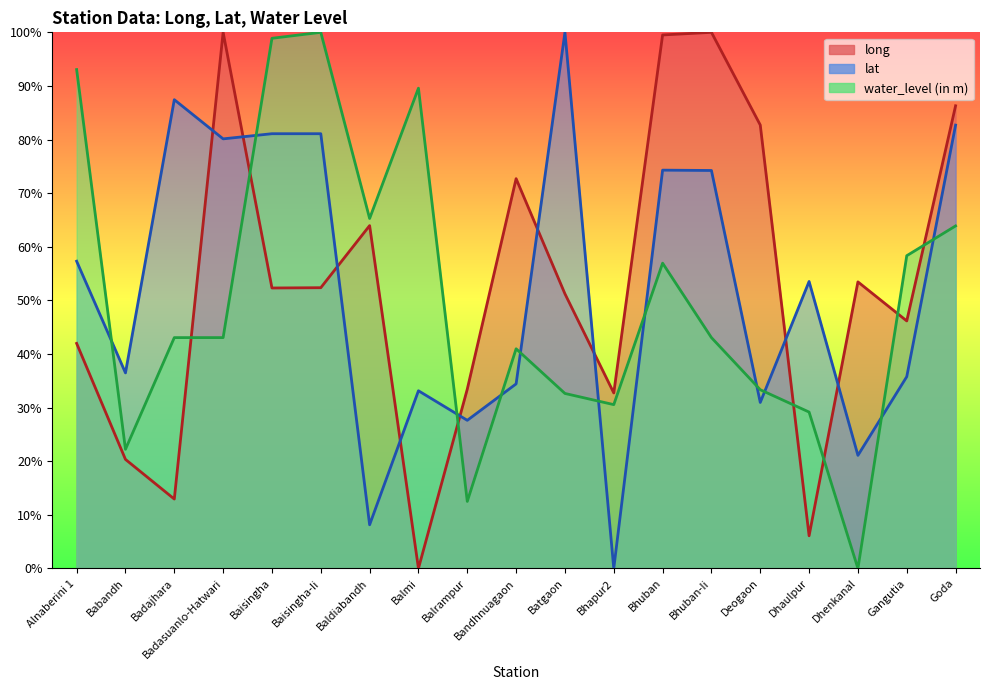

True or false: lat has more than 0 interior local peaks.

True